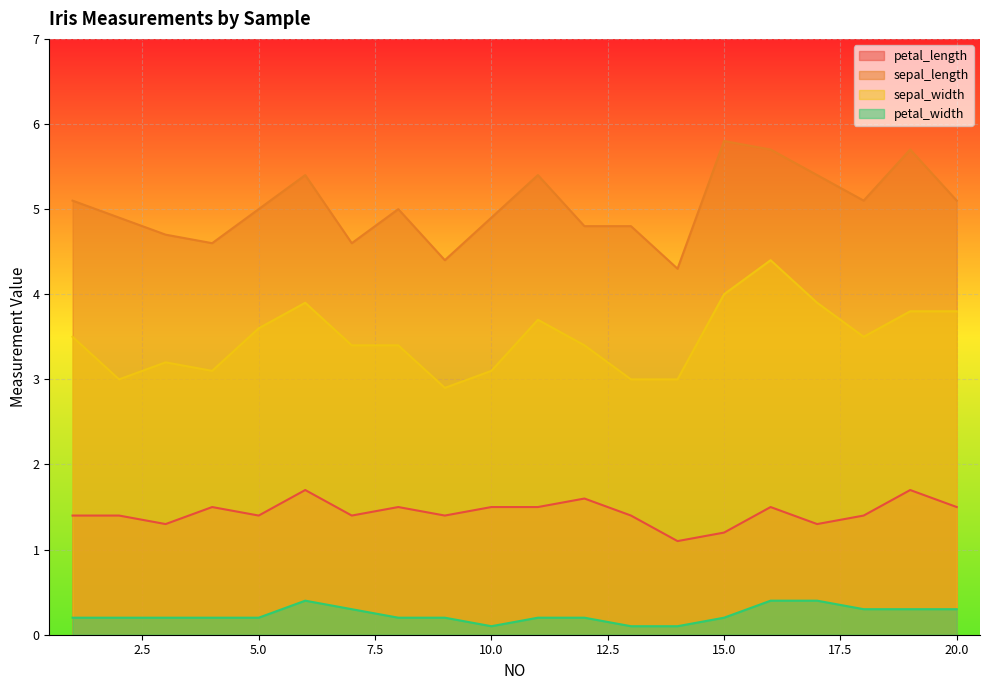

At how many categories does at least one series exceed 4?

20